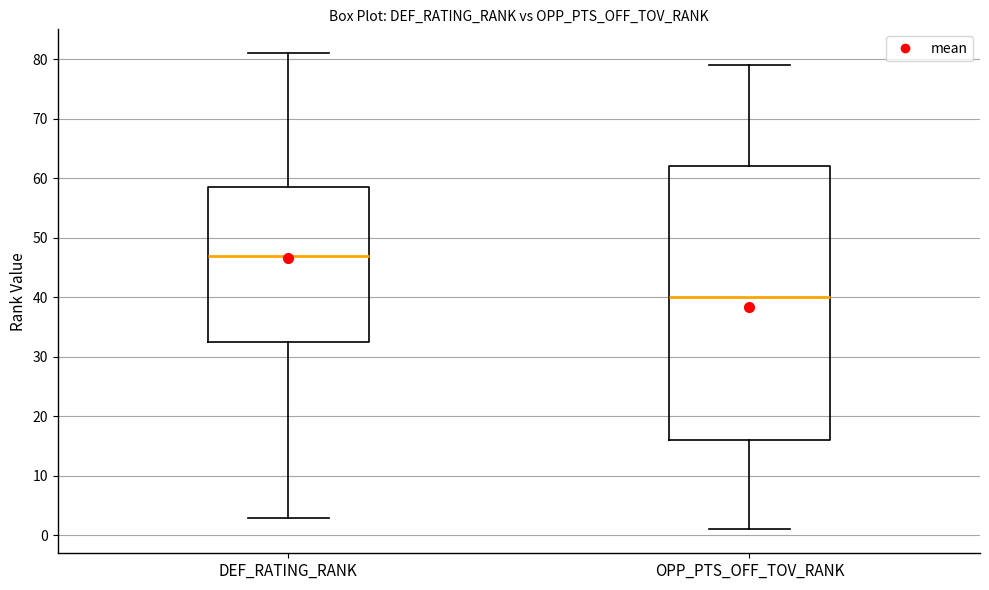

Which box's median line is the highest?

DEF_RATING_RANK